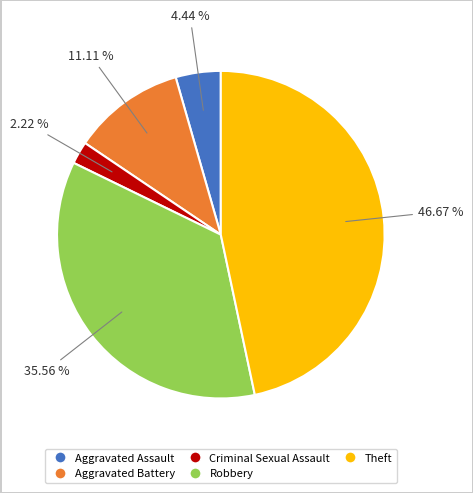

To the nearest percent, what is the average slice percentage?

20%